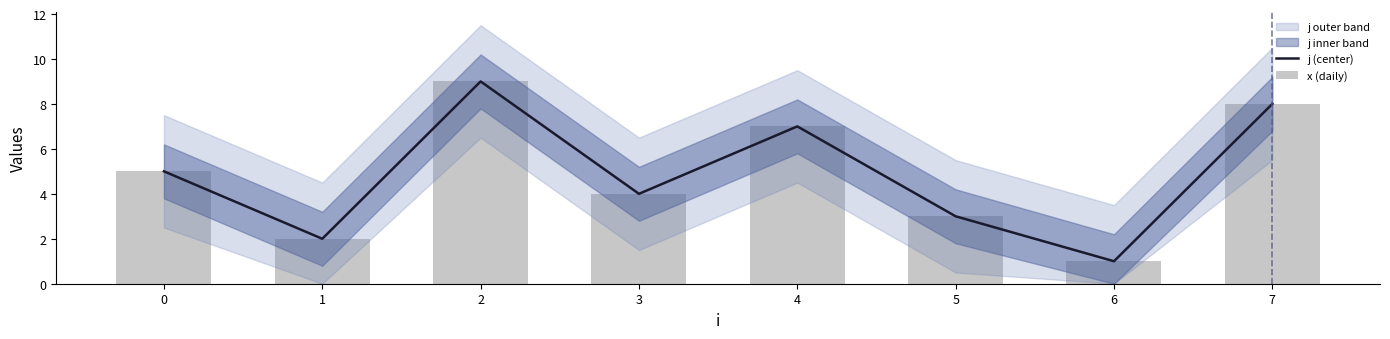

What is the value of the j (center) bar at the 7th from the left?

1